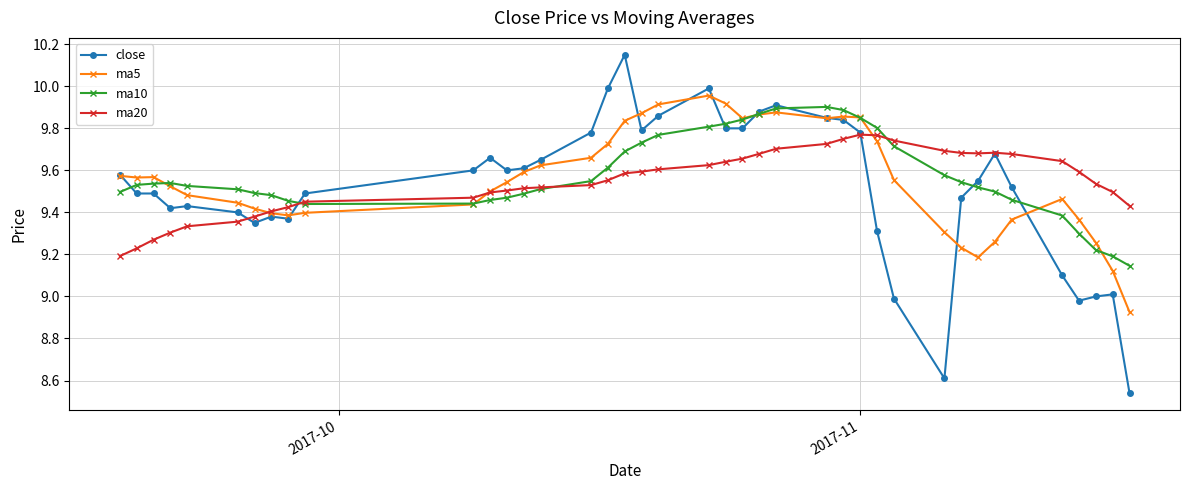

Which series has the widest spread of values?

close